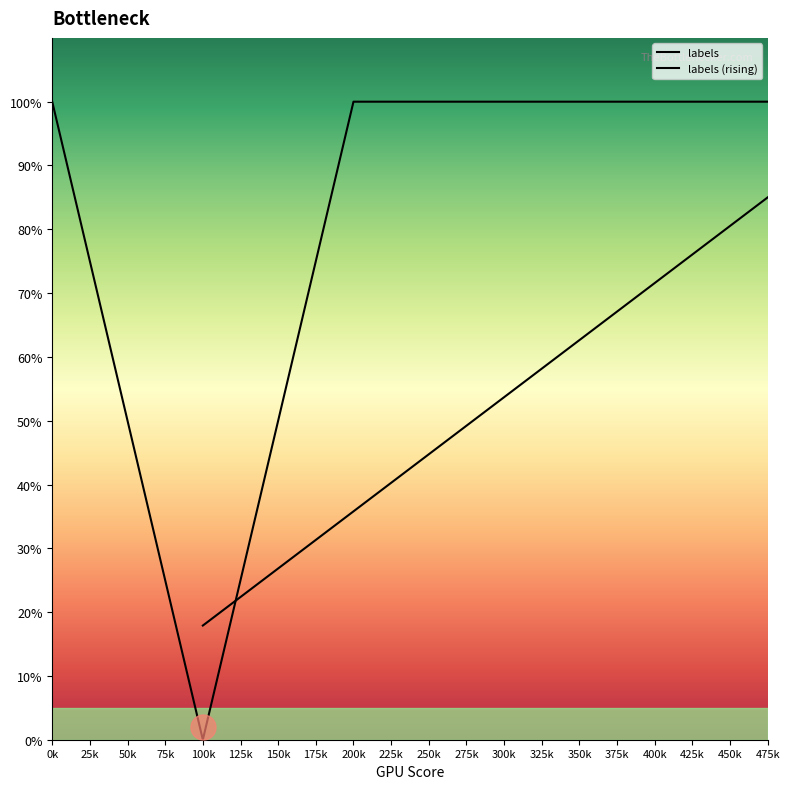

At how many categories does at least one series exceed 73?

15